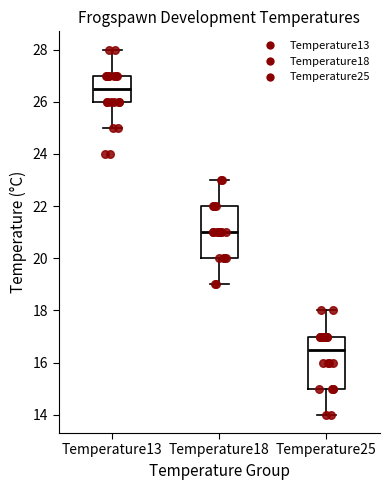

Which box has the lowest median line?

Temperature25